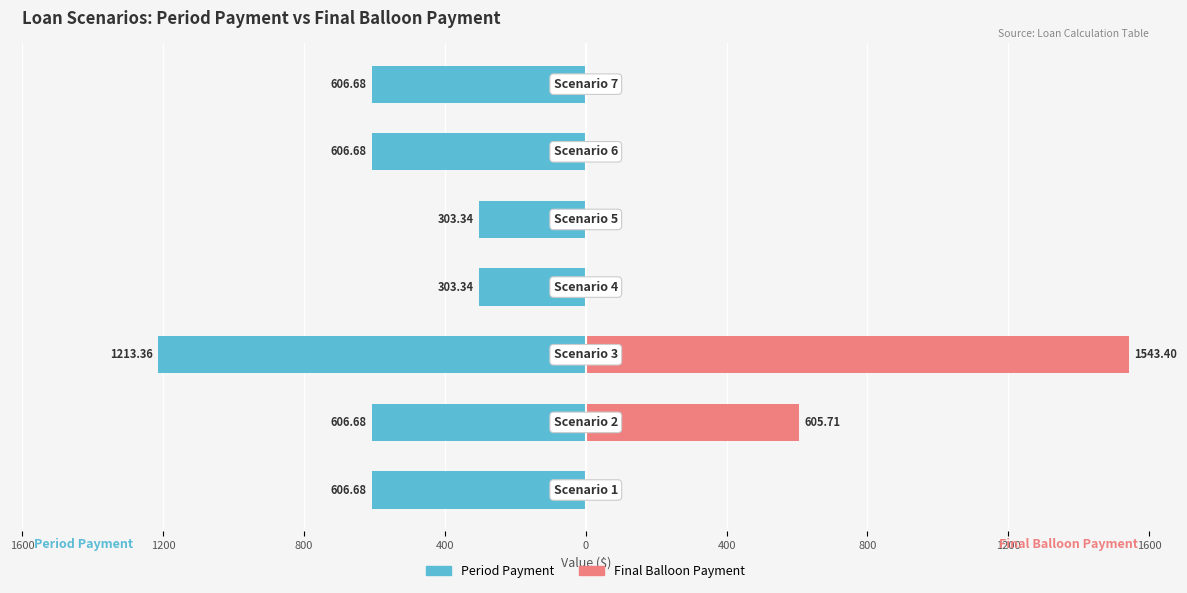

What is the average value of the Period Payment series?

-606.7